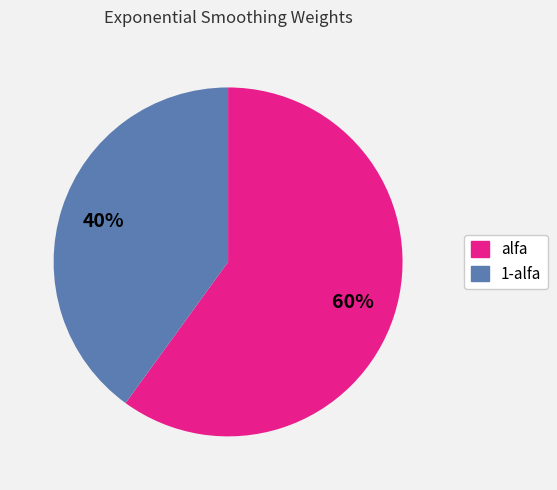

Is there a majority slice in this chart?

Yes